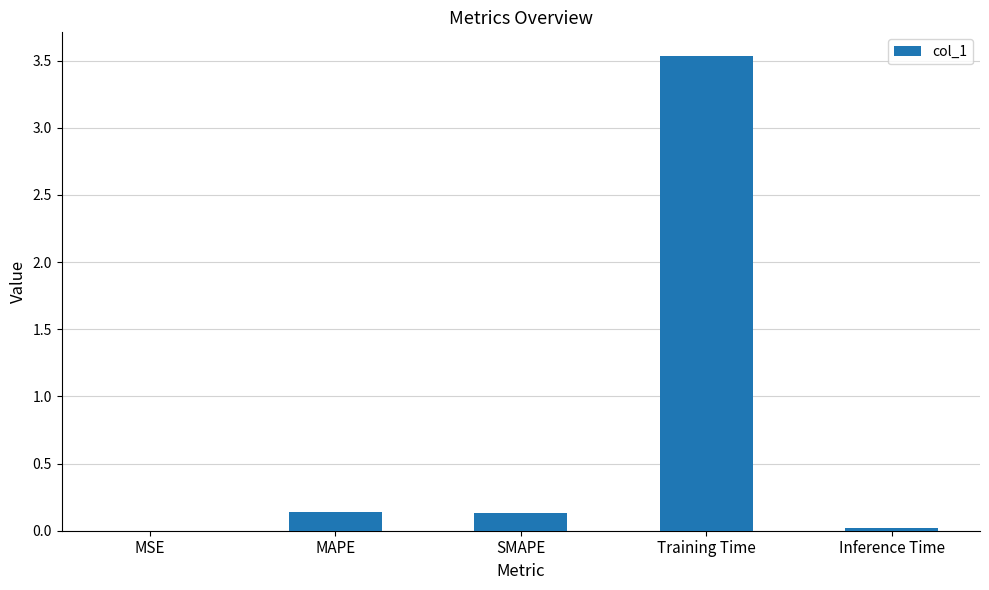

True or false: the data shows 0.1 at MAPE.

True